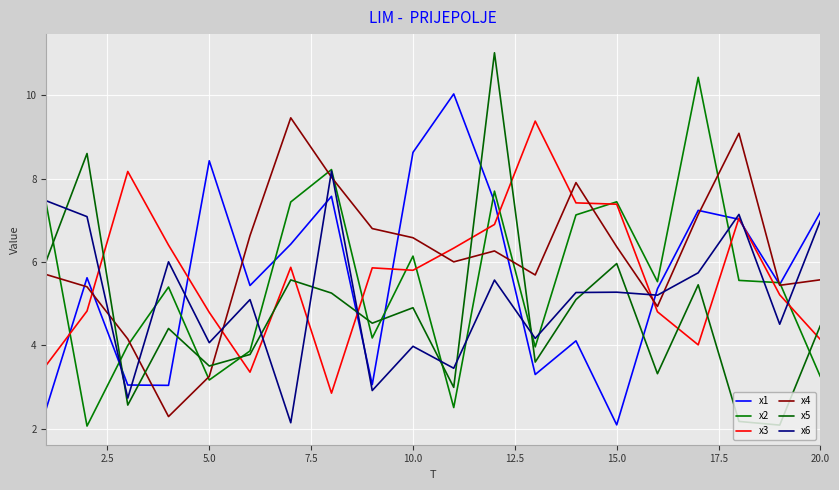

Reading left to right, what are all the values shown in this chart?

x1: 2.5	5.6	3.0	3.0	8.4	5.4	6.4	7.6	3.1	8.6	10.0	7.4	3.3	4.1	2.1	5.4	7.2	7.0	5.5	7.2
x2: 7.4	2.1	4.0	5.4	3.2	3.9	7.4	8.2	4.2	6.1	2.5	7.7	4.0	7.1	7.4	5.5	10.4	5.6	5.5	3.2
x3: 3.5	4.8	8.2	6.4	4.8	3.4	5.9	2.9	5.9	5.8	6.3	6.9	9.4	7.4	7.4	4.8	4.0	7.1	5.2	4.1
x4: 5.7	5.4	4.2	2.3	3.3	6.6	9.5	8.0	6.8	6.6	6.0	6.3	5.7	7.9	6.4	4.9	7.1	9.1	5.4	5.6
x5: 6.0	8.6	2.6	4.4	3.5	3.8	5.6	5.3	4.5	4.9	3.0	11.0	3.6	5.1	6.0	3.3	5.5	2.2	2.1	4.5
x6: 7.5	7.1	2.7	6.0	4.1	5.1	2.1	8.2	2.9	4.0	3.5	5.6	4.2	5.3	5.3	5.2	5.7	7.1	4.5	7.0